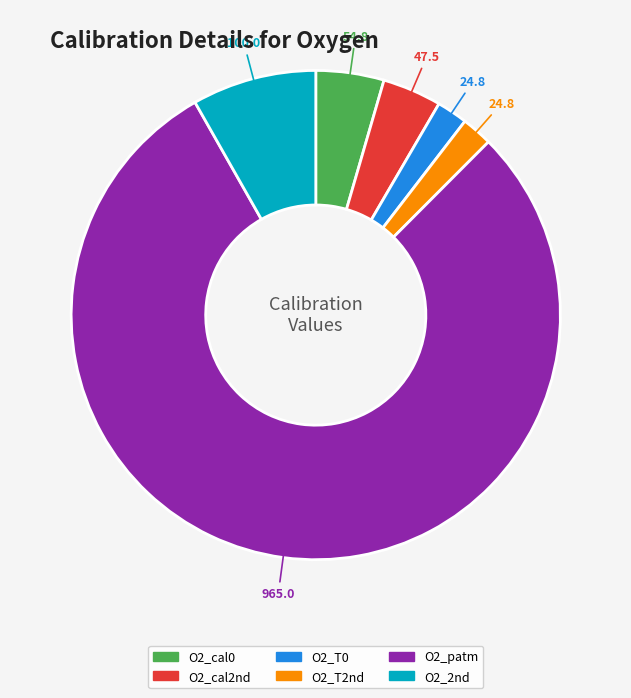

Which slice is the largest?

O2_patm